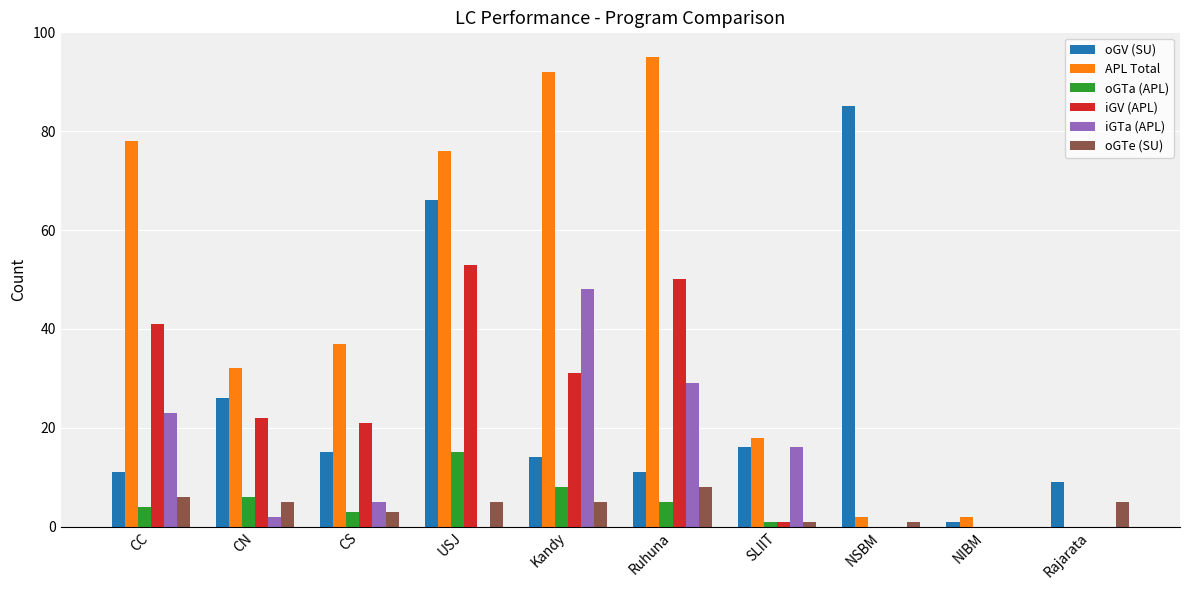

How many categories are shown in the chart?

10